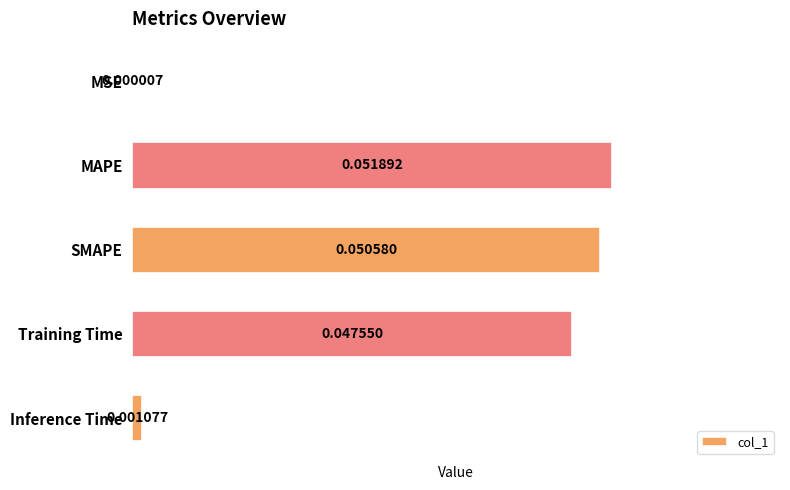

Between MAPE and Inference Time, which is larger?

MAPE